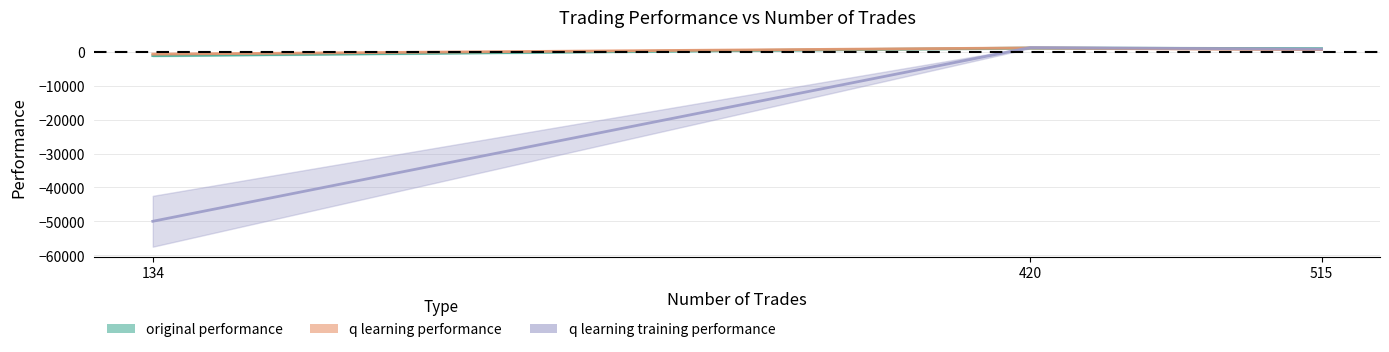

How many values in the q learning performance series exceed 666?

2